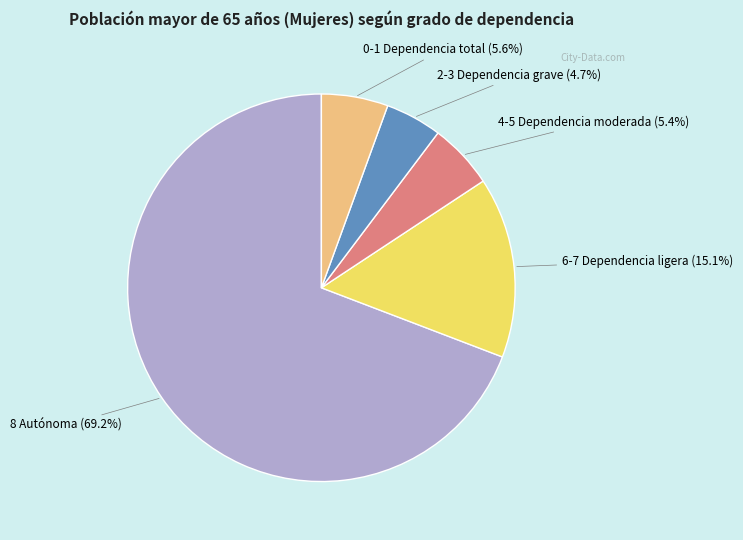

What percentage is the 0-1 Dependencia total slice, to the nearest percent?

6%